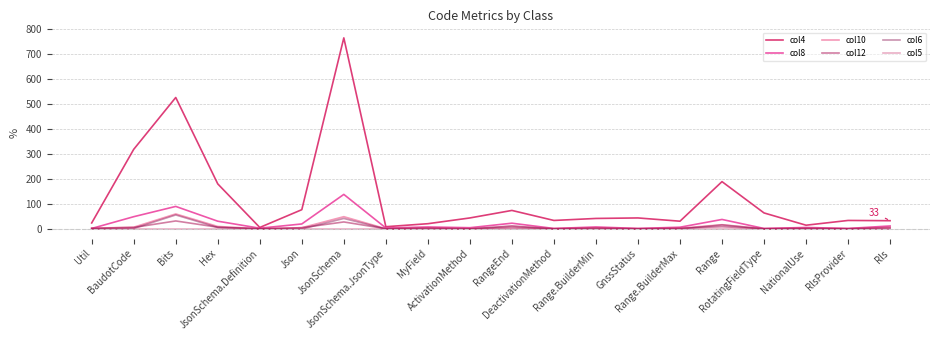

List the labels in order of col8 value, largest first.

JsonSchema, Bits, BaudotCode, Range, Hex, RangeEnd, Json, Rls, MyField, Range.BuilderMin, Range.BuilderMax, NationalUse, ActivationMethod, JsonSchema.JsonType, JsonSchema.Definition, Util, DeactivationMethod, GnssStatus, RotatingFieldType, RlsProvider